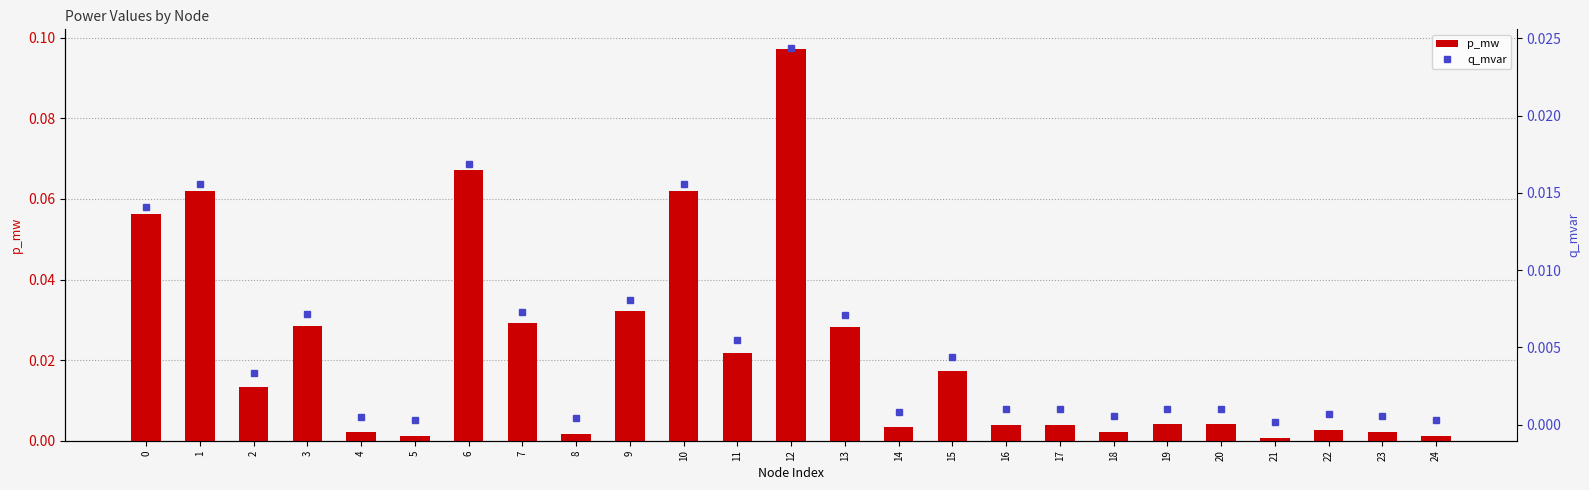

Which series has the largest range (max minus min)?

p_mw